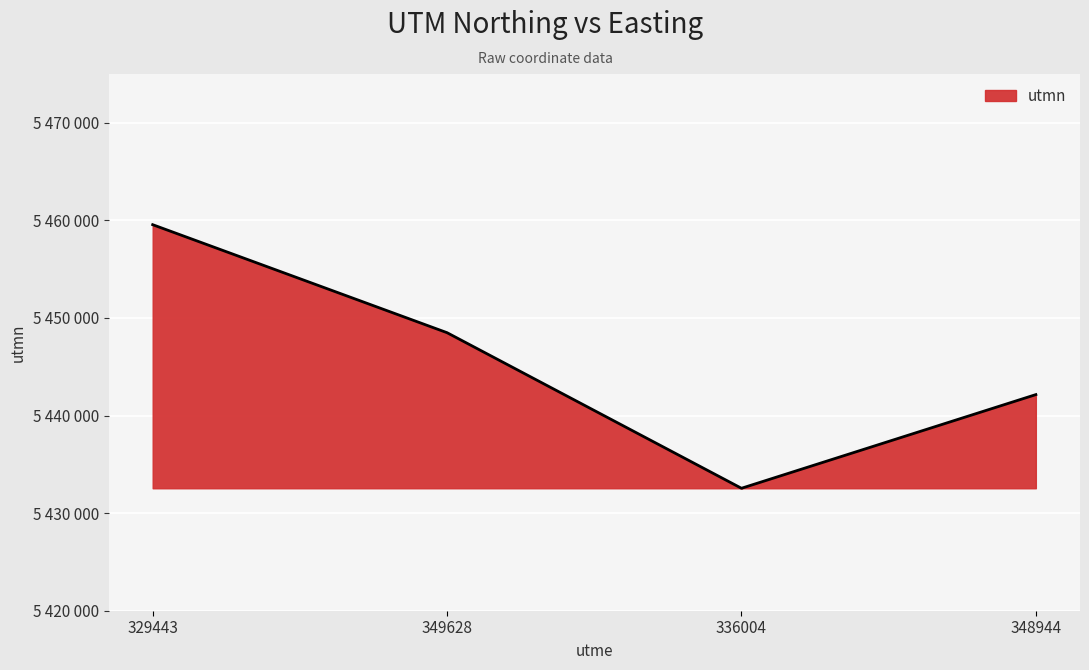

What is the smallest value displayed?

5432548